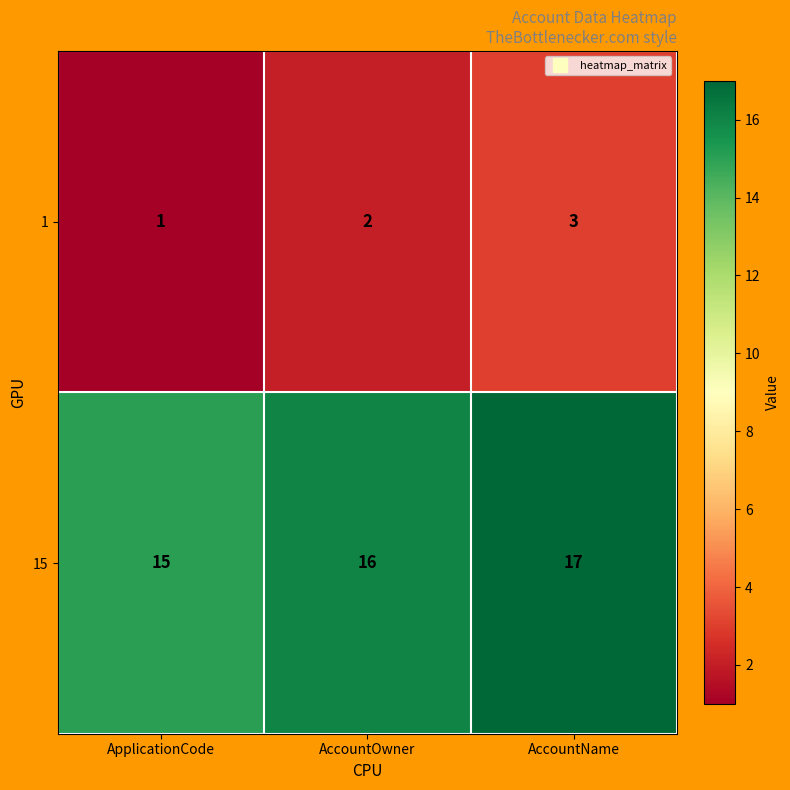

List the series in order of their overall mean, lowest first.

1, 15